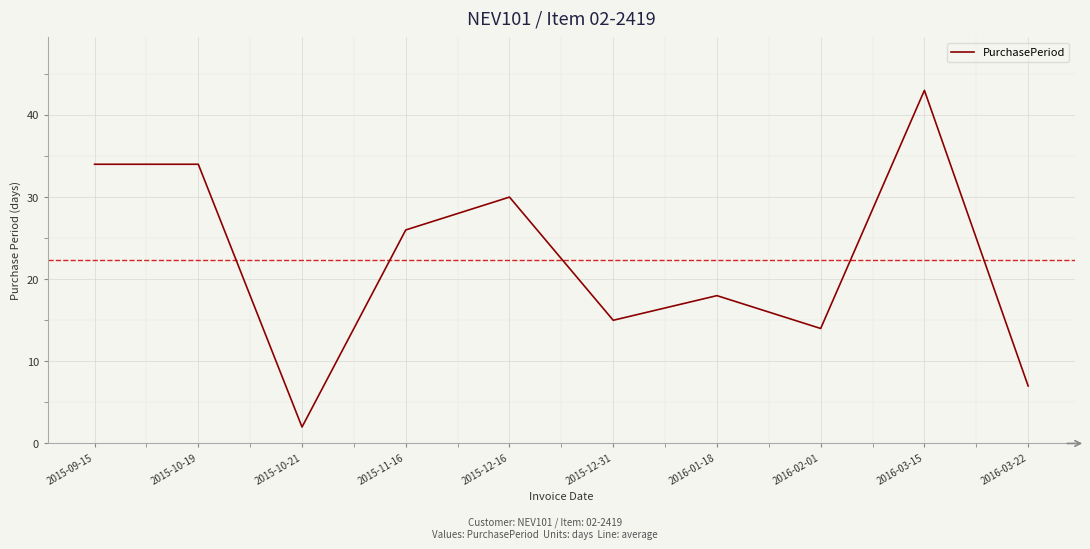

What is the difference between the maximum and minimum values?

41